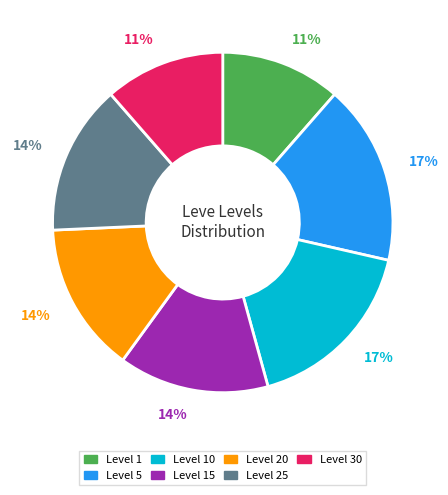

To the nearest percent, what is the difference between the largest and smallest slice percentages?

6%